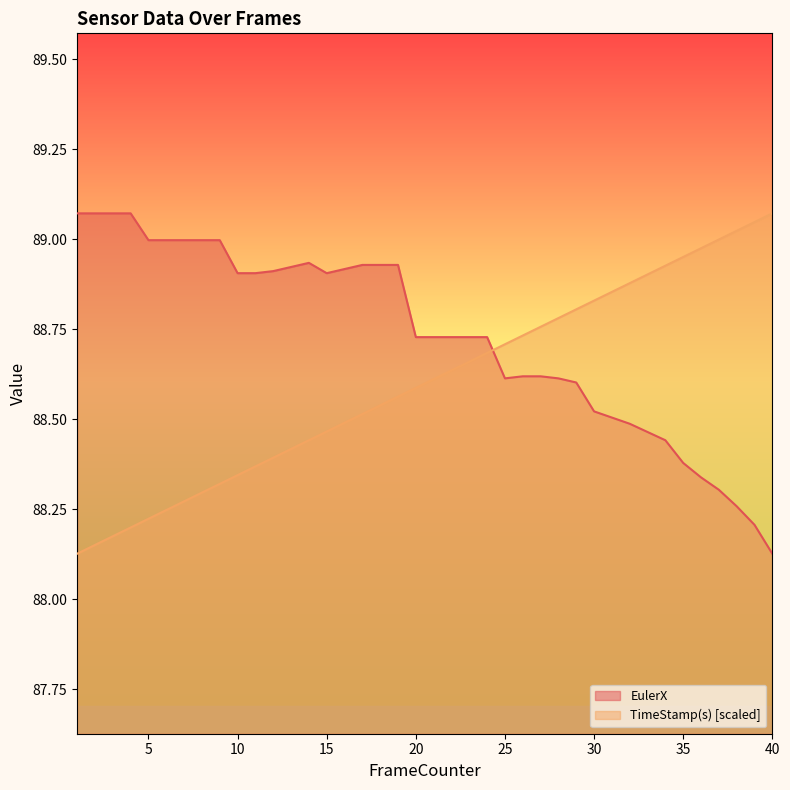

Rank the categories by EulerX value from lowest to highest.

40, 39, 38, 37, 36, 35, 34, 33, 32, 31, 30, 29, 25, 28, 26, 27, 20, 21, 22, 23, 24, 10, 11, 15, 12, 16, 13, 17, 18, 19, 14, 5, 6, 7, 8, 9, 1, 2, 3, 4